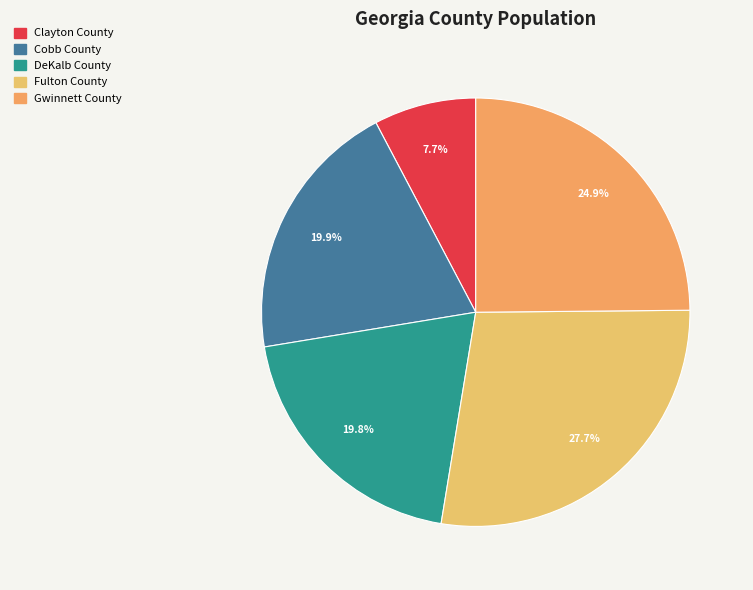

Rank the categories by value from lowest to highest.

Clayton County, DeKalb County, Cobb County, Gwinnett County, Fulton County